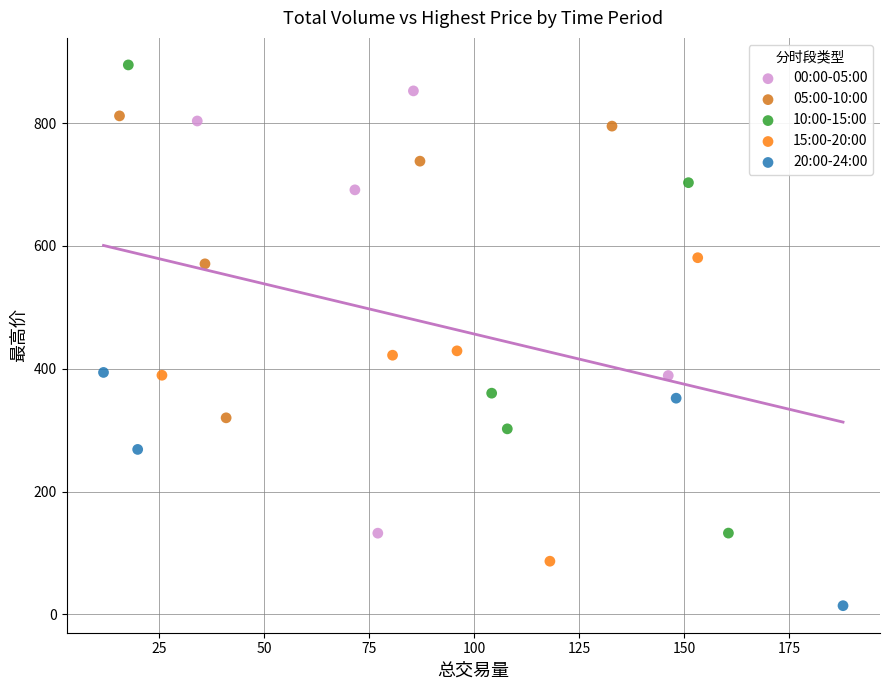

Which series contains the lowest Y value?

20:00-24:00